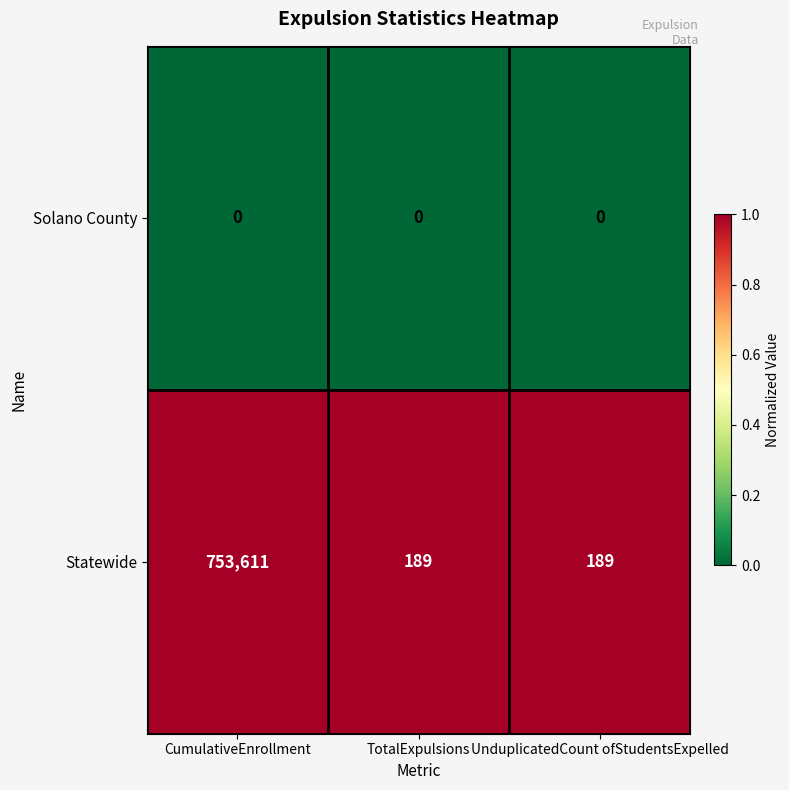

Between CumulativeEnrollment and UnduplicatedCount ofStudentsExpelled, which series saw the biggest shift?

Statewide